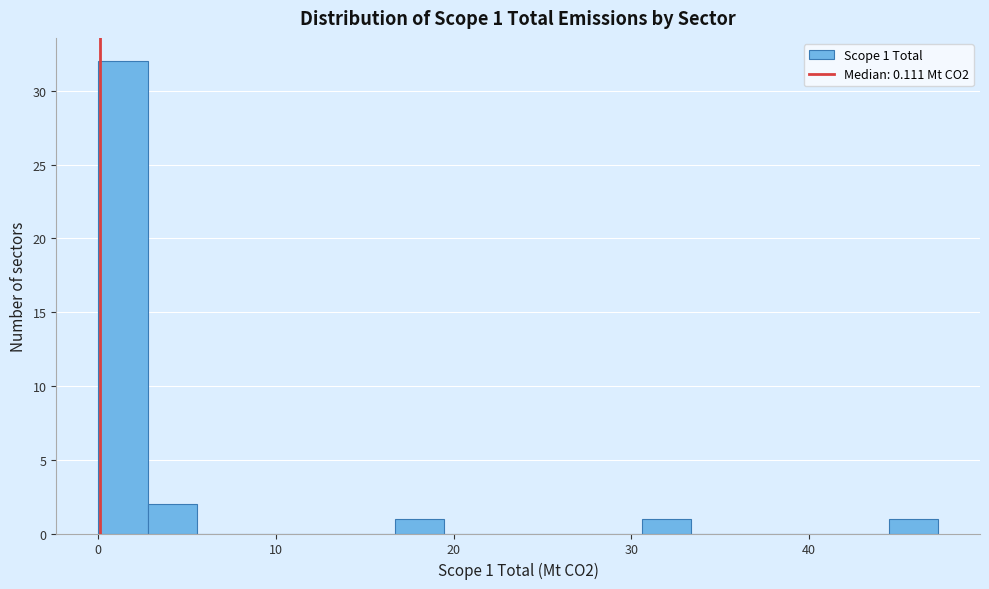

Around what value on the x-axis is the tallest bar? Give the approximate position of its centre, as read against the axis.

1